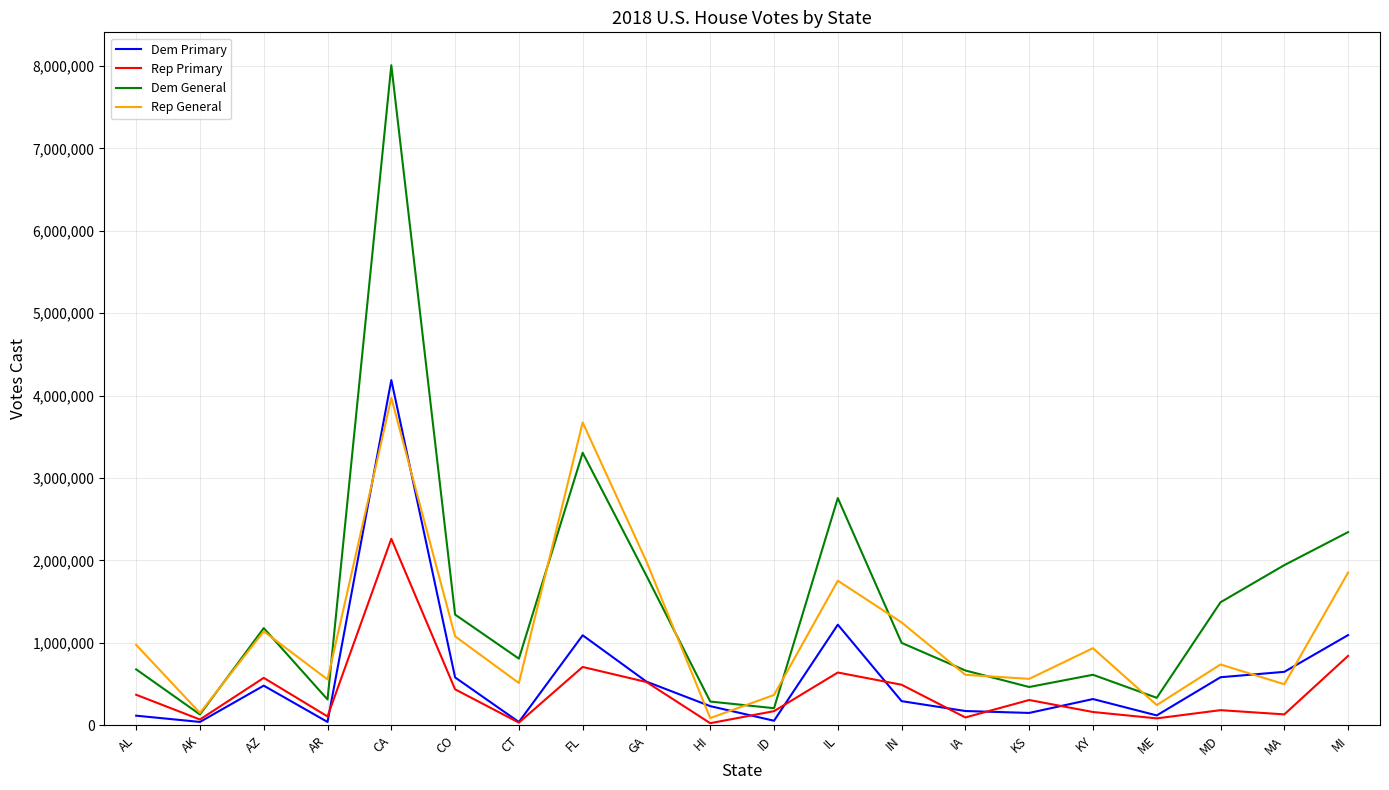

How many interior local valleys does the Rep General series have?

7